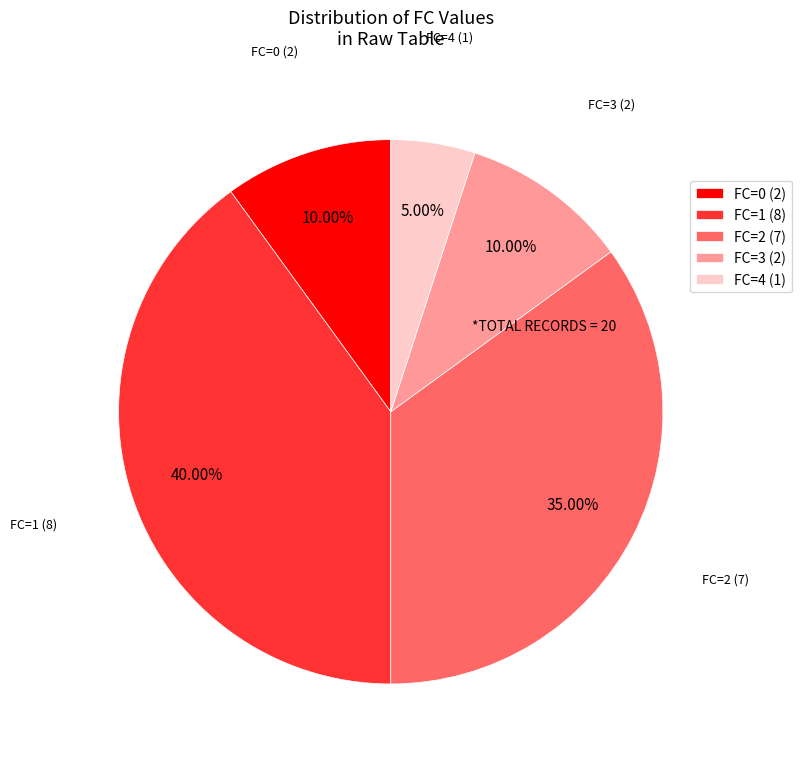

Is there any slice that represents more than half of the pie?

No